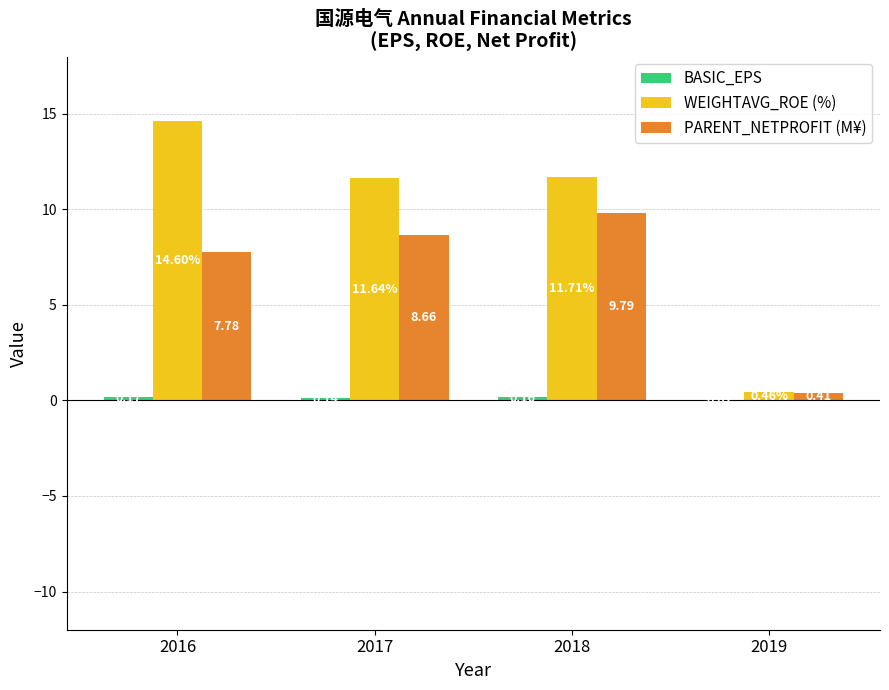

At which category is the sum across all series the highest?

2016